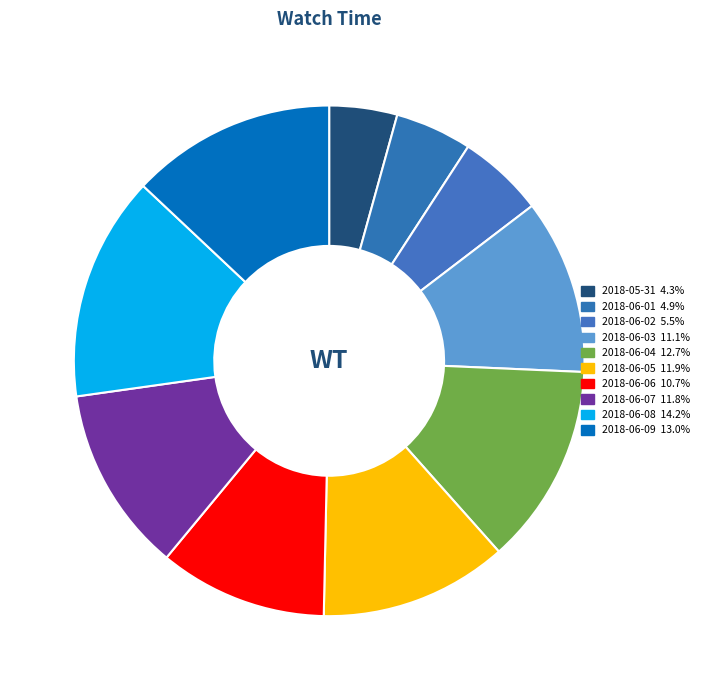

To the nearest percent, what portion does 2018-06-08 represent?

14%